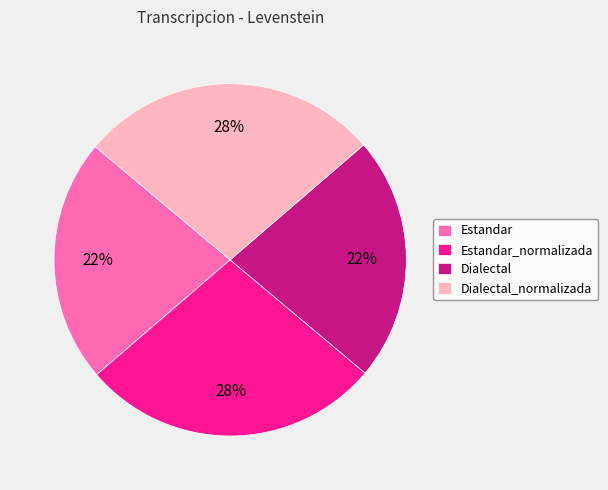

To the nearest percent, what is the combined percentage of Dialectal and Estandar_normalizada?

50%